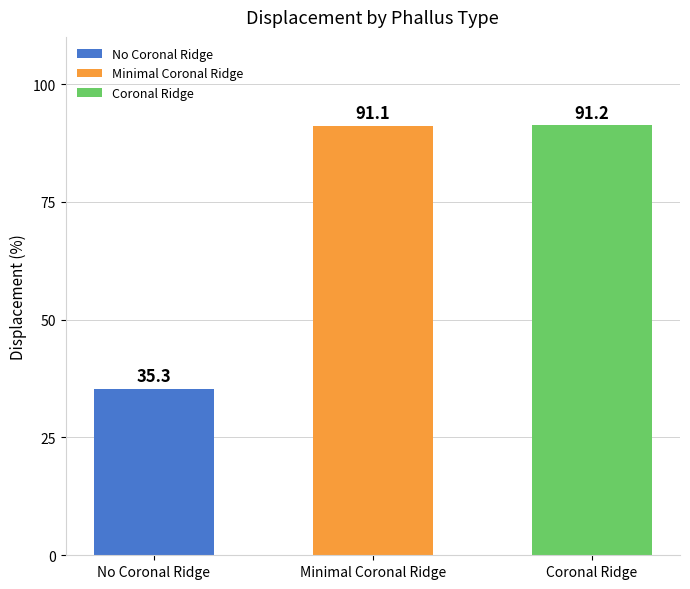

Are the bars horizontal?

No